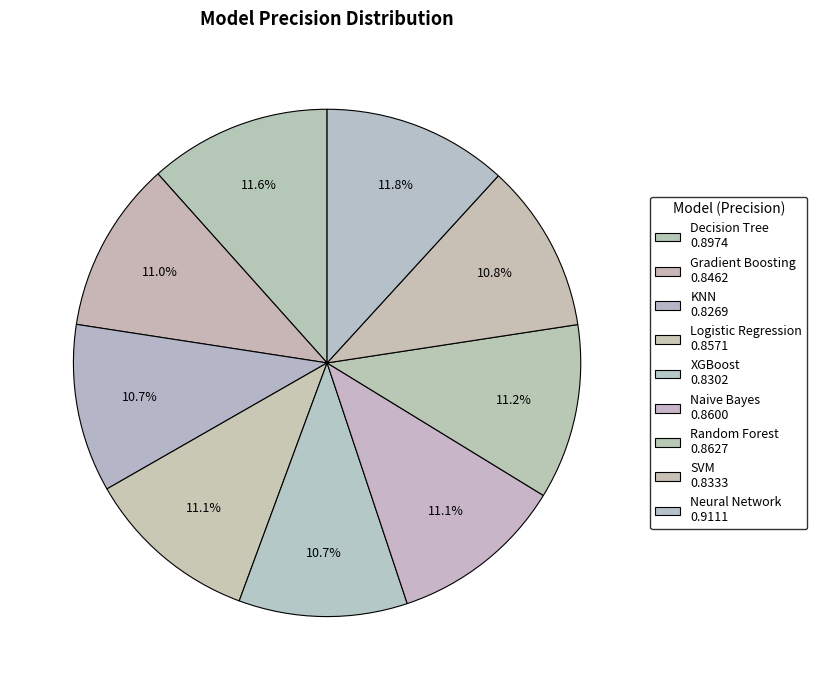

To the nearest percent, what is the average slice percentage?

11%